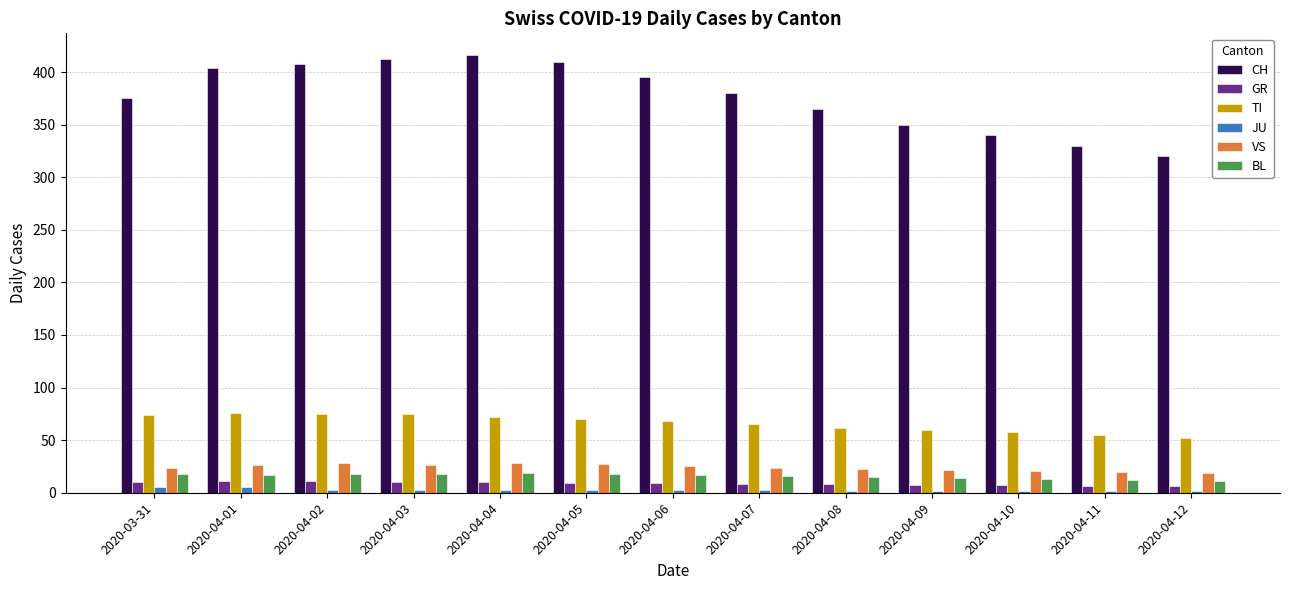

How many groups of bars are there?

13